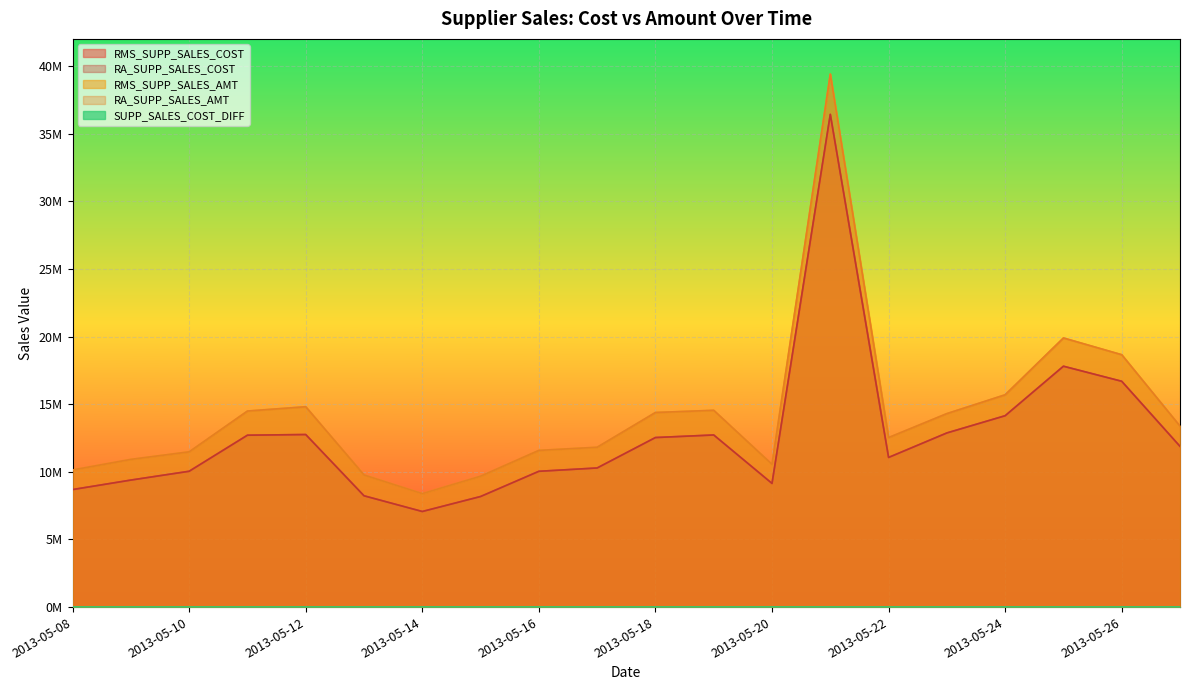

Where is RA_SUPP_SALES_COST nearest to the value 21744348?

2013-05-25